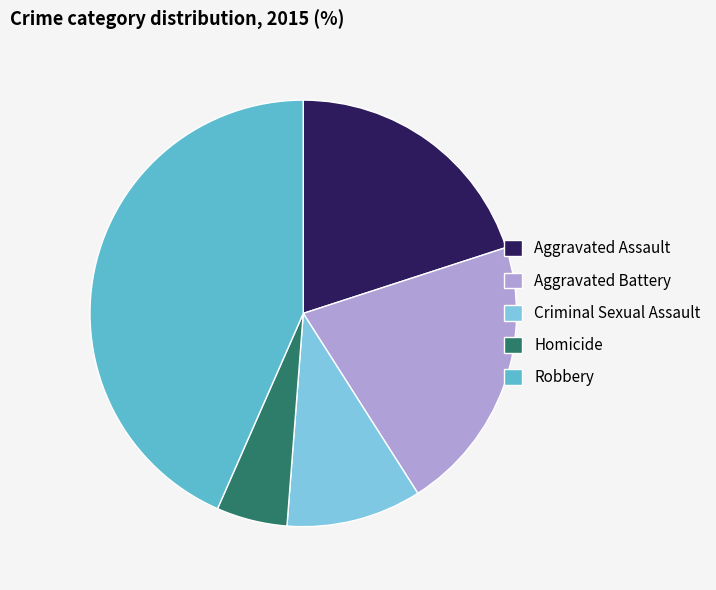

Do Aggravated Battery and Criminal Sexual Assault together represent more than half of the pie?

No